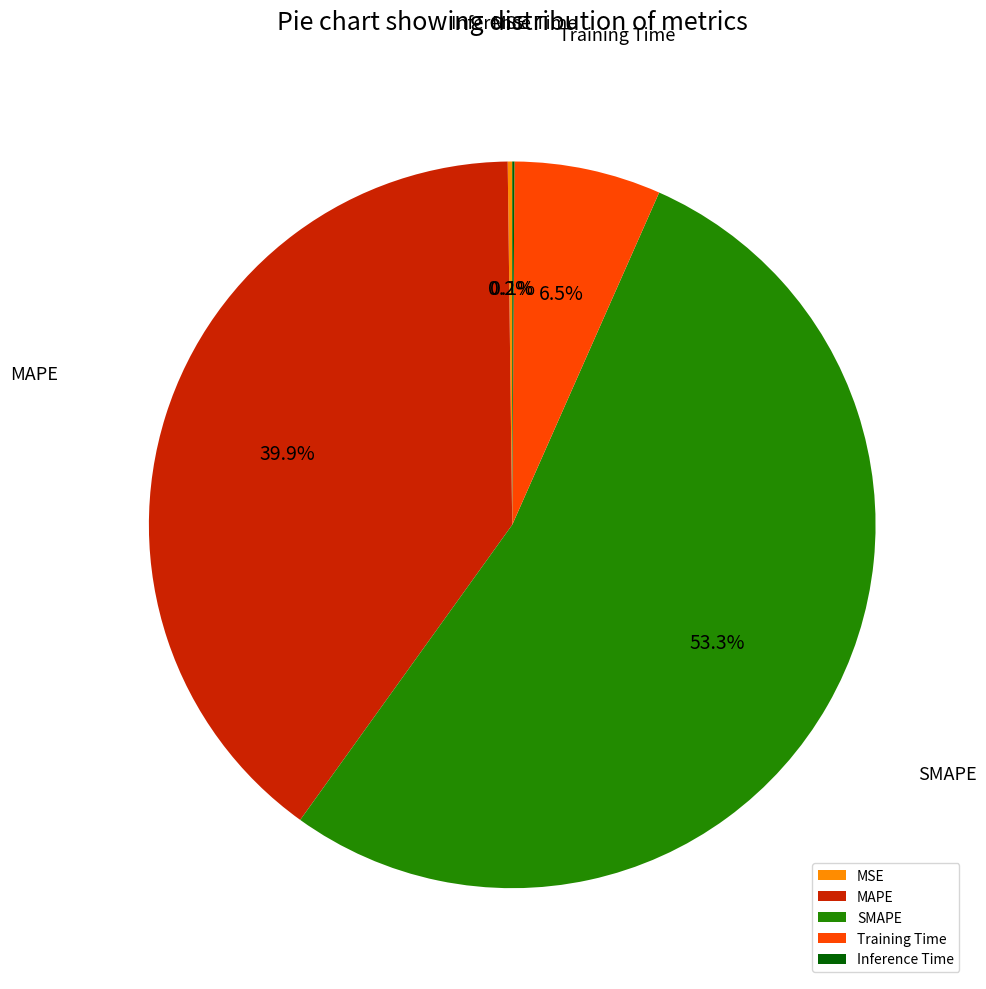

What is the total percentage of MAPE and SMAPE?

93.2%